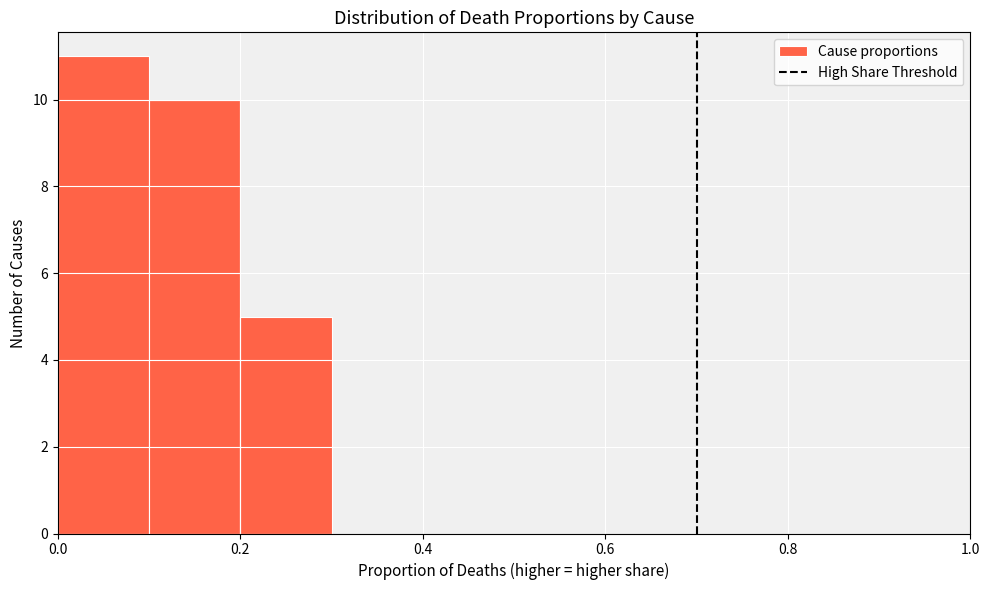

What is the height of the bar covering 0.2 to 0.3 on the x-axis? The values are not printed on the chart, so give them approximately, as read against the axis.

5